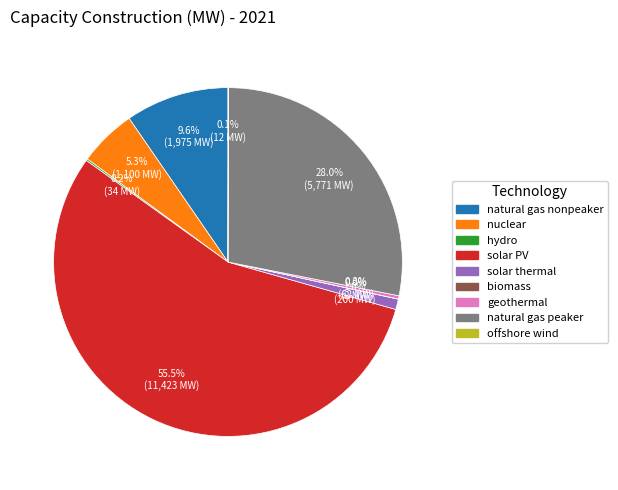

Is there any slice that represents more than half of the pie?

Yes